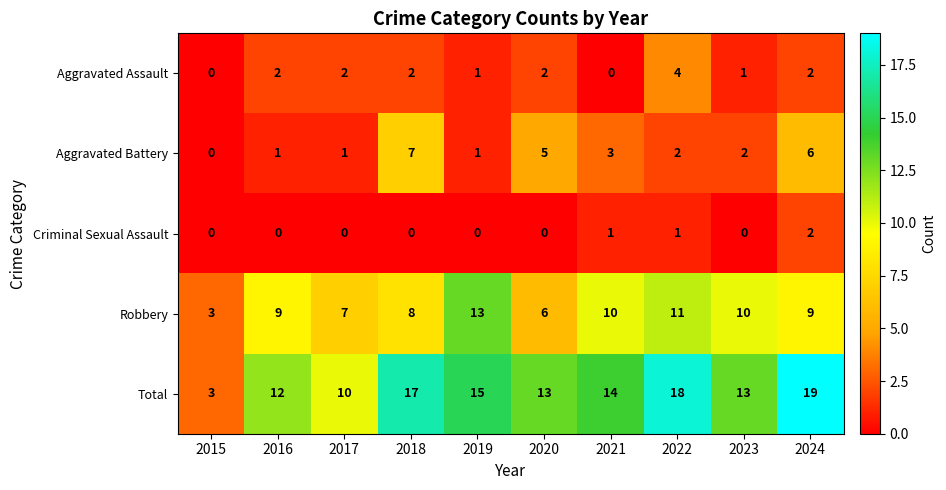

Rank the series at 2022 from highest to lowest value.

Total, Robbery, Aggravated Assault, Aggravated Battery, Criminal Sexual Assault